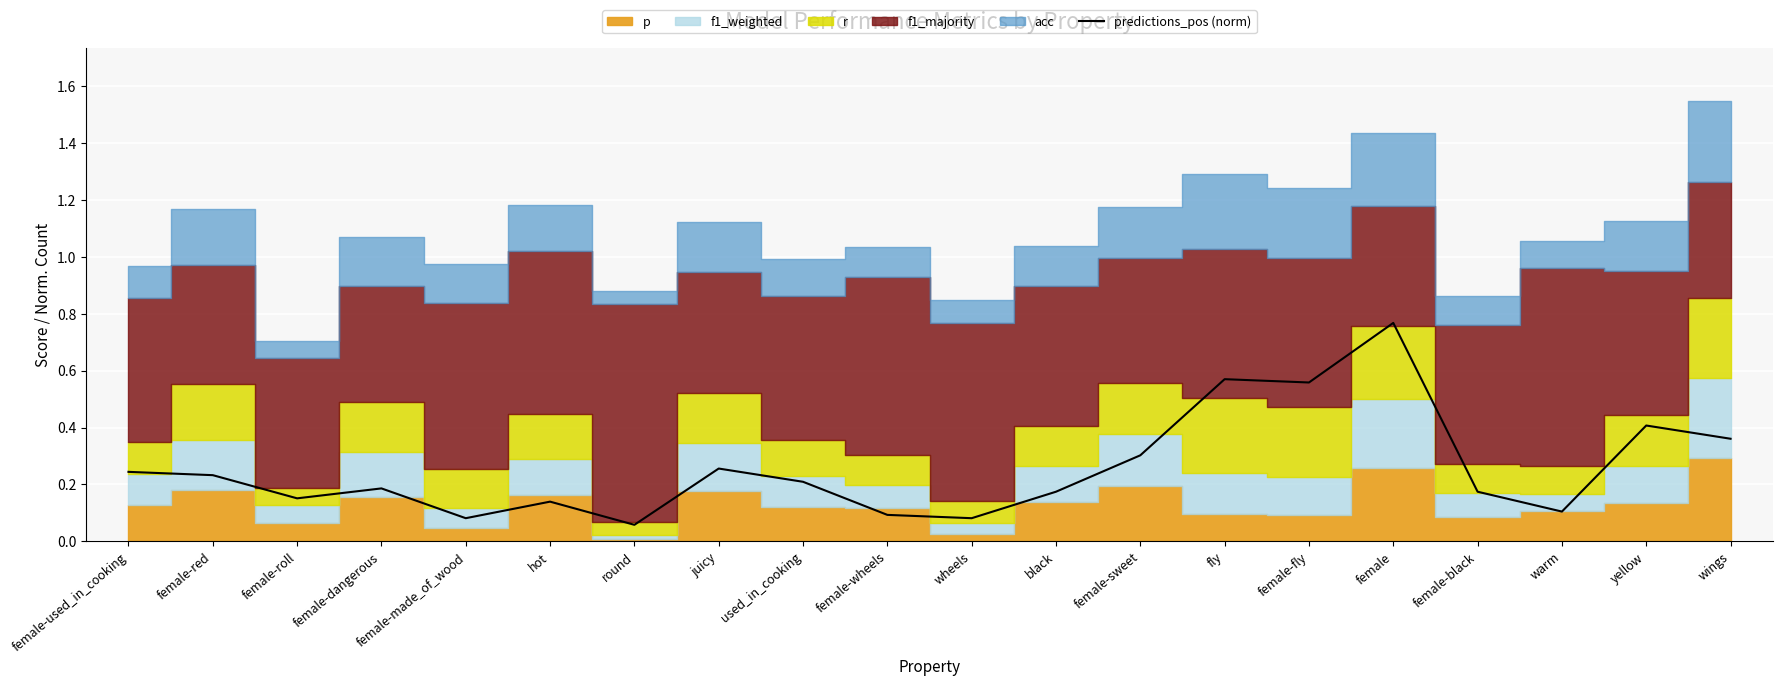

True or false: predictions_pos (norm) has a value of 0.2 at female-dangerous.

True